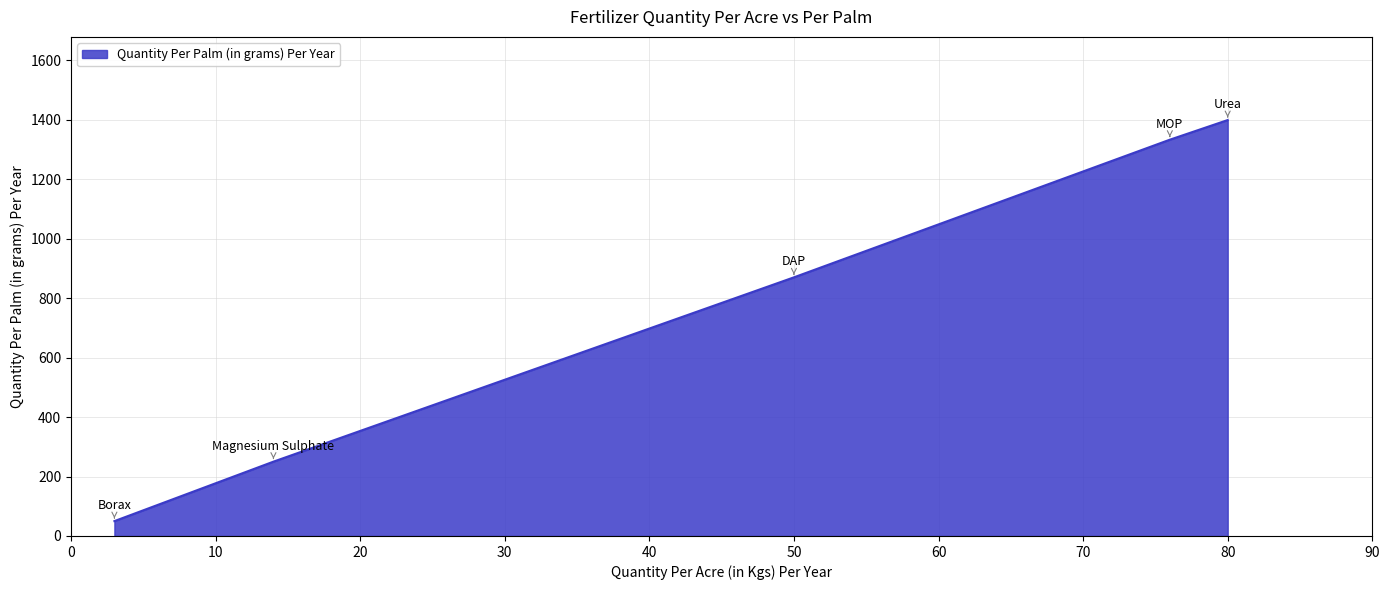

What is the difference between the maximum and minimum values?

1349